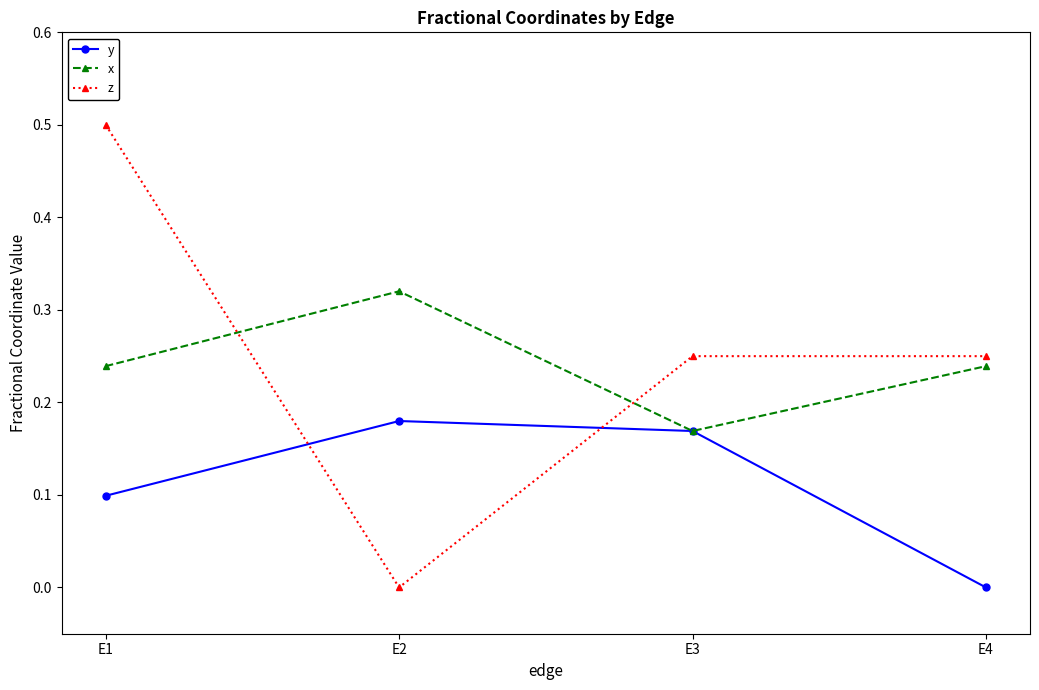

What is the maximum value shown in the chart?

0.5